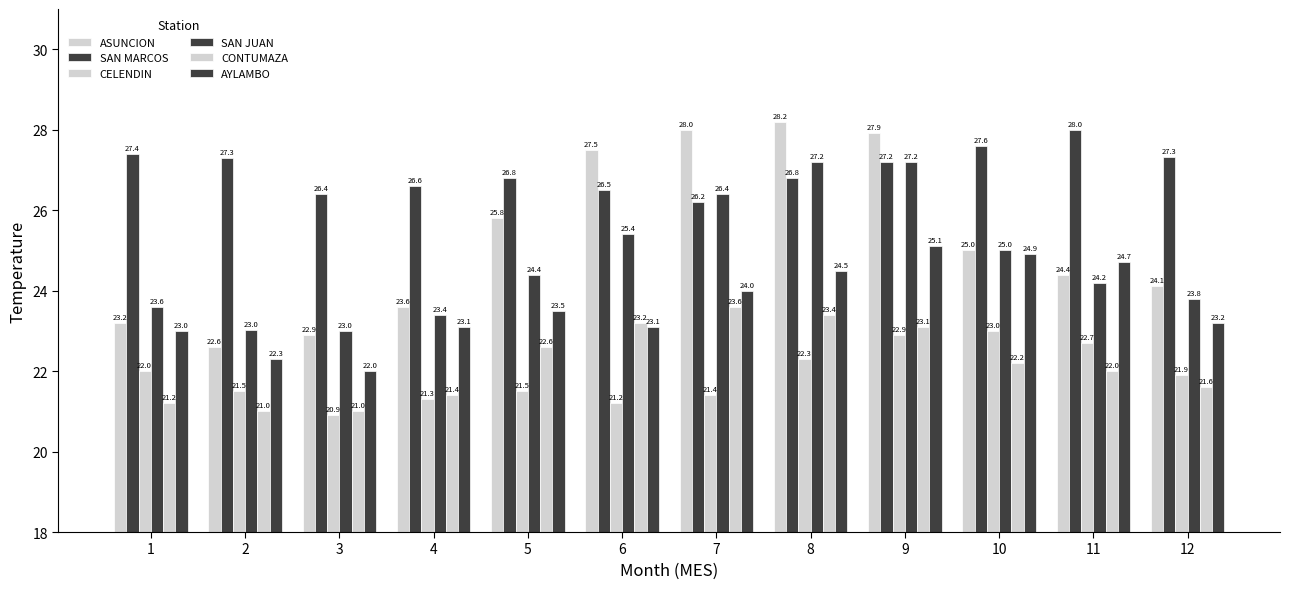

At how many categories does at least one series exceed 24?

12